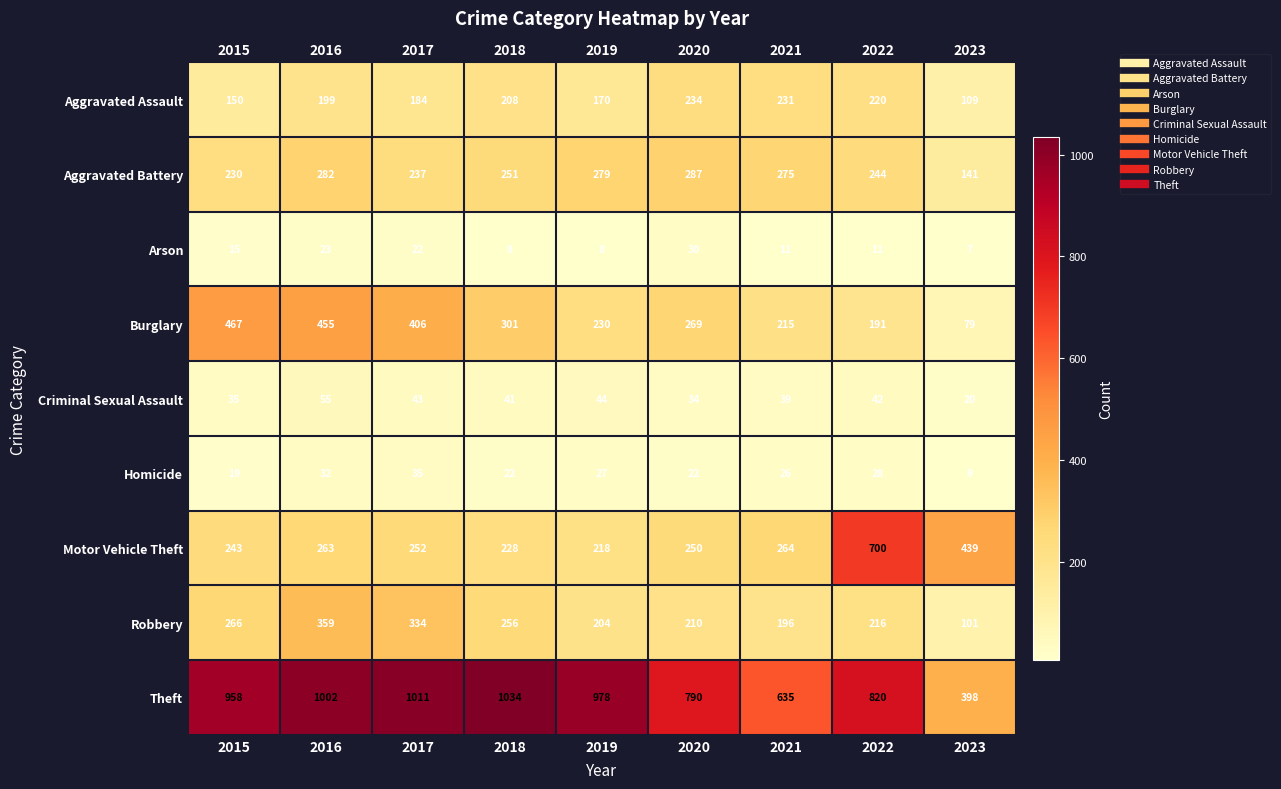

What is the sum of the Motor Vehicle Theft values at 2023 and 2017?

691